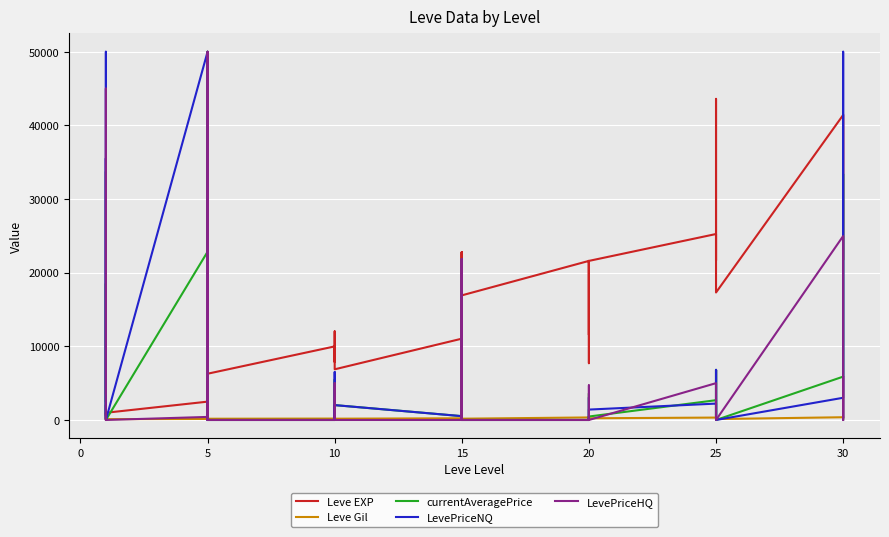

Count the number of data series in this chart.

5